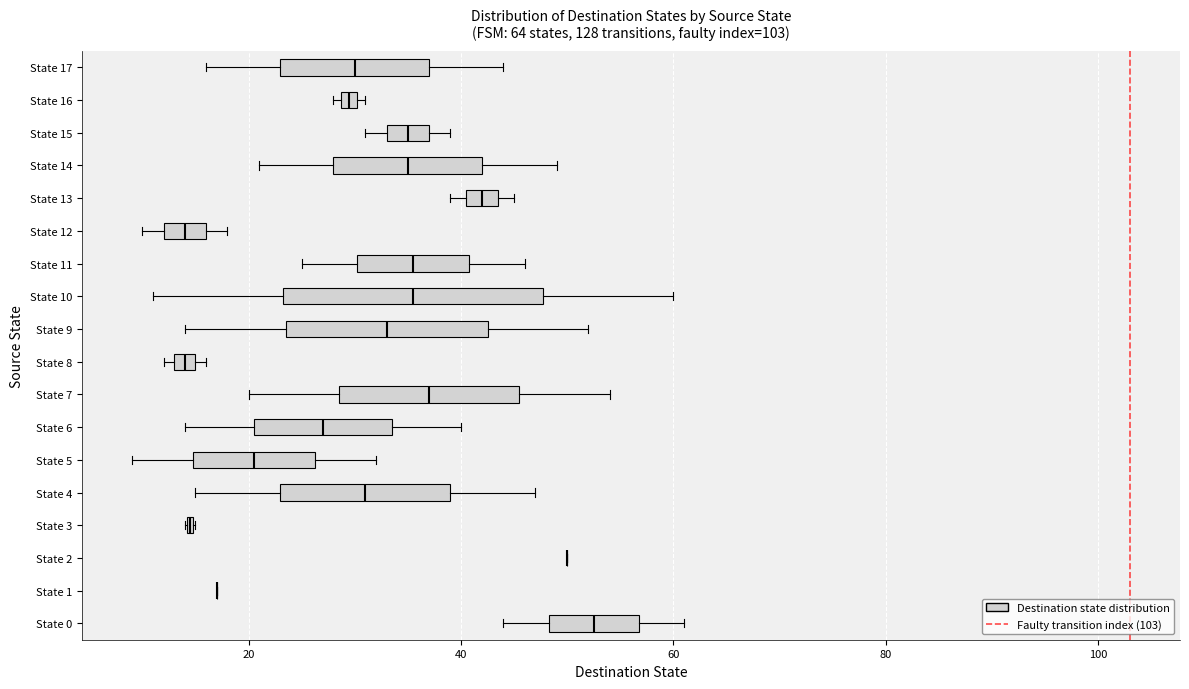

Which box is the widest, from its left edge to its right edge?

State 10